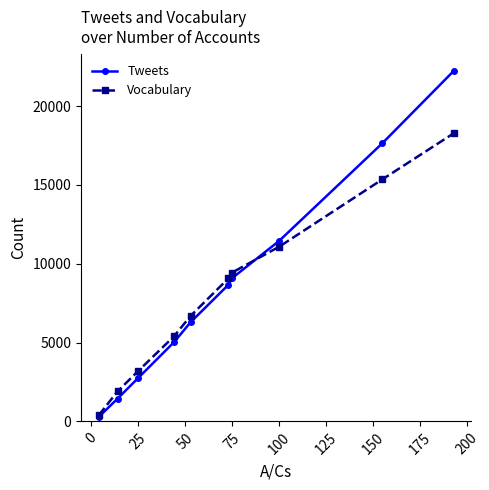

At how many categories does at least one series exceed 4450?

7